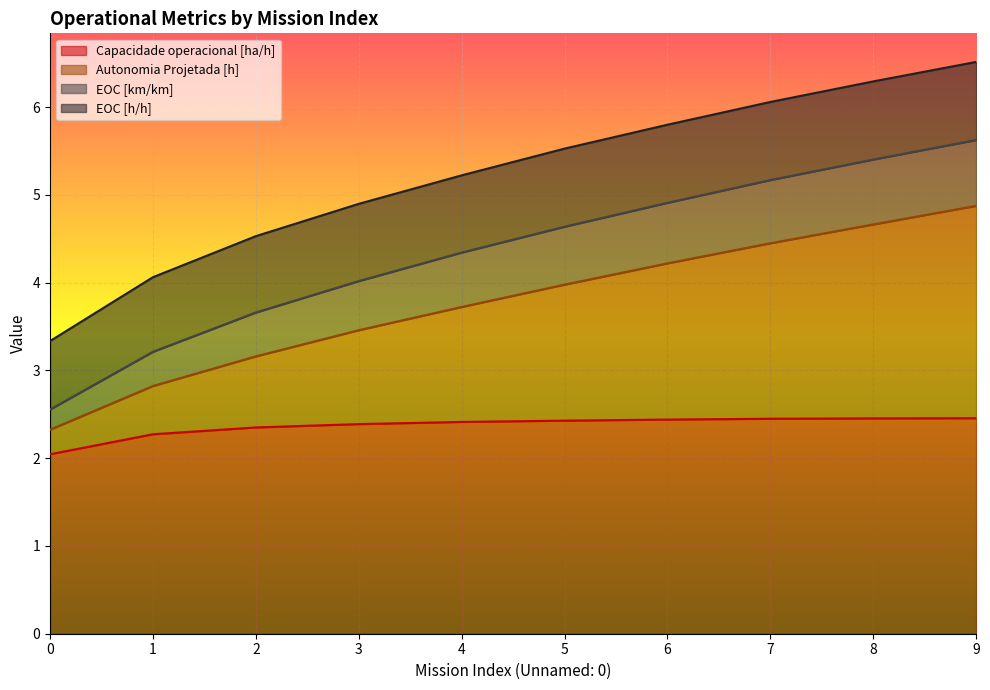

What is the total value across all series at 2?

4.5